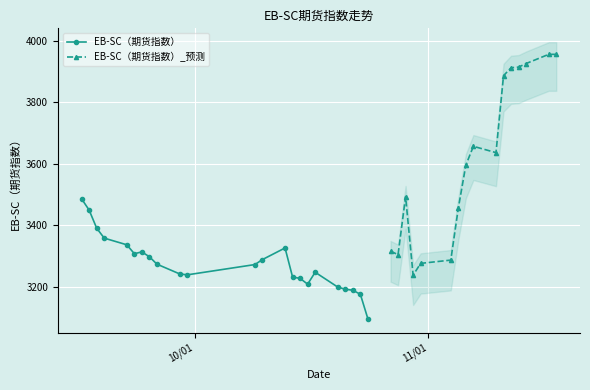

True or false: there are more than 2 points higher than both neighbors.

True